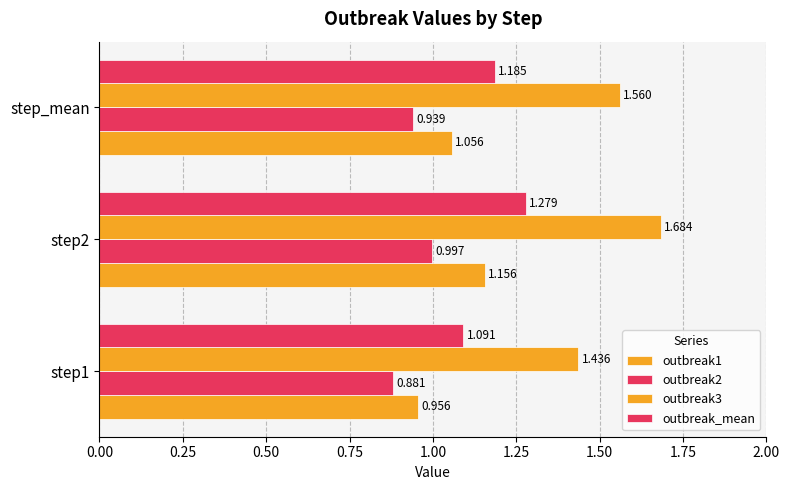

How many data points does each series have?

3